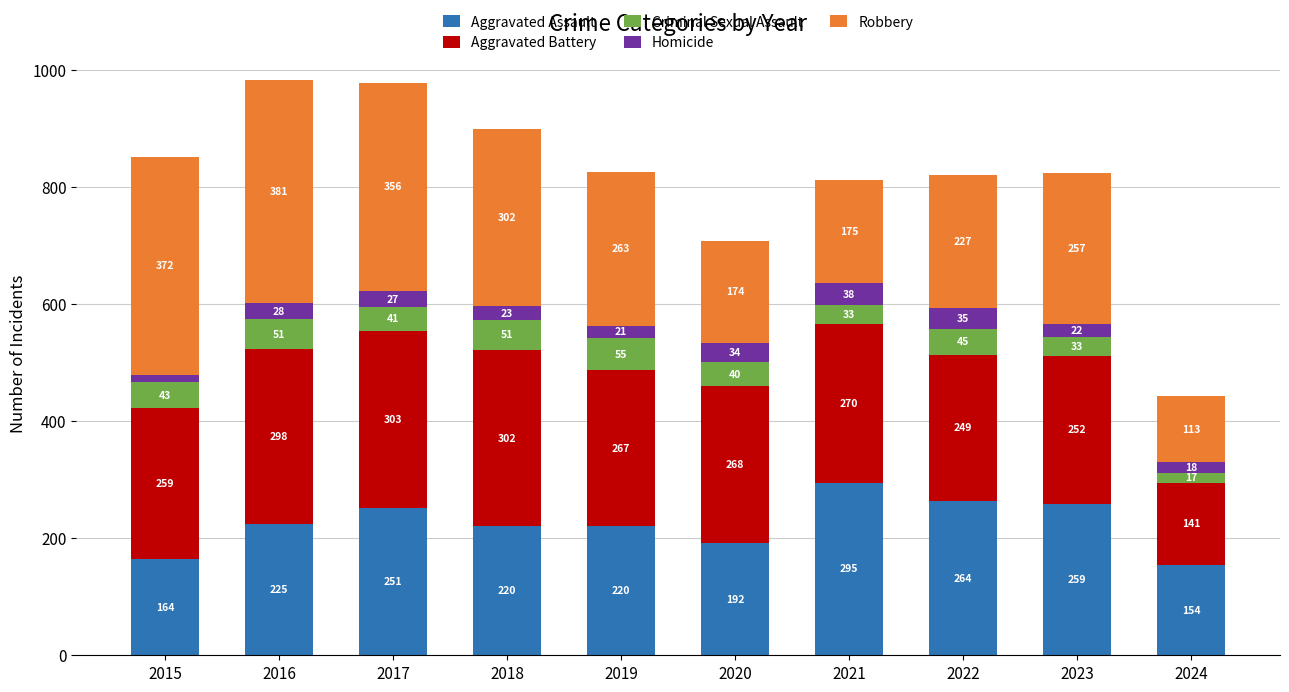

How many series are shown in this chart?

5